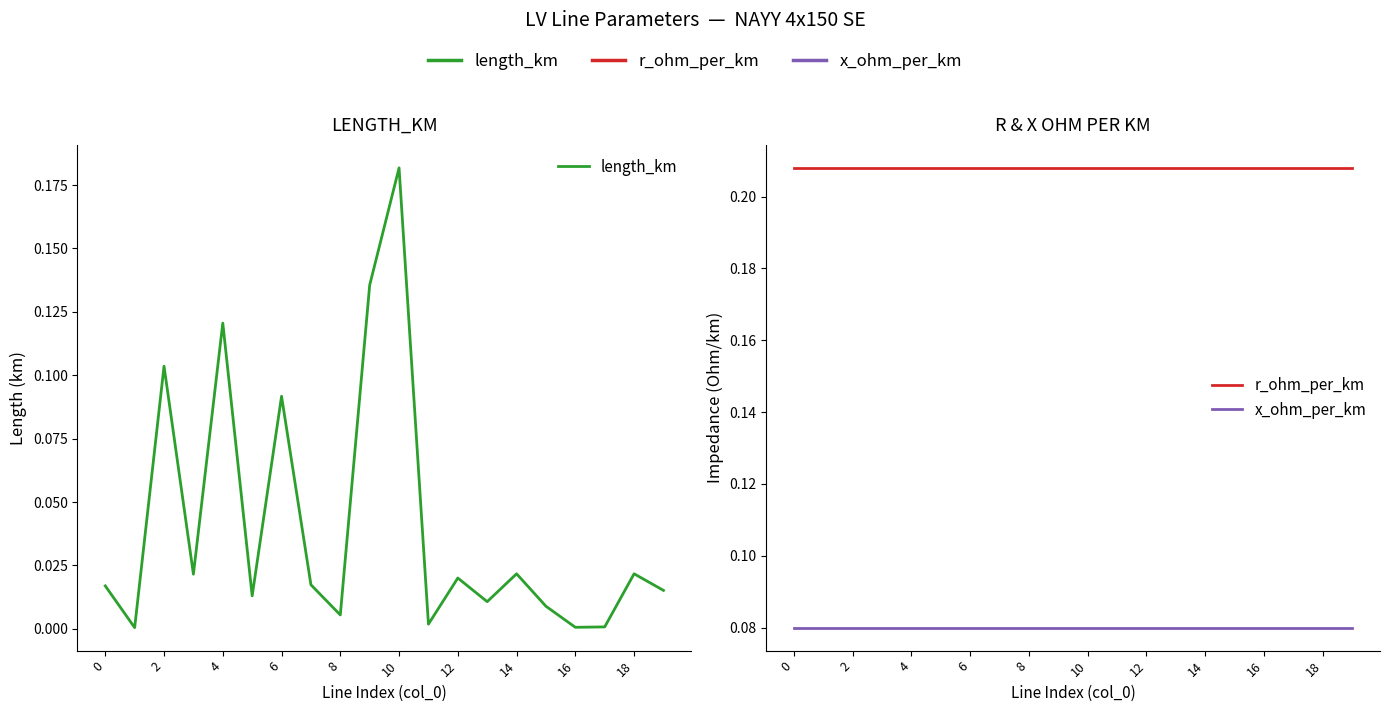

What is the average value of the x_ohm_per_km series?

0.1